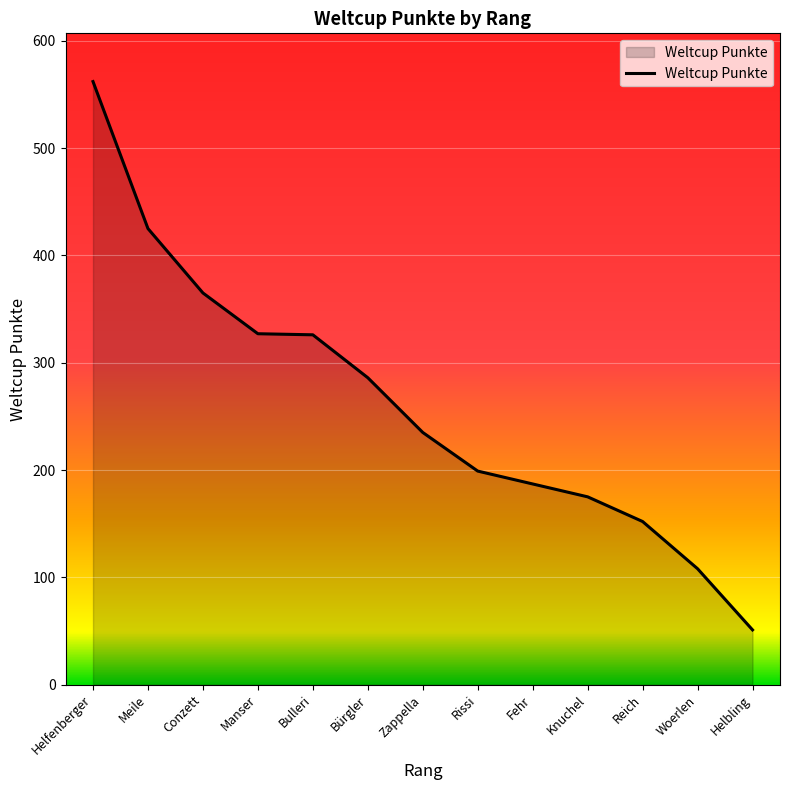

How many values are below 235?

6